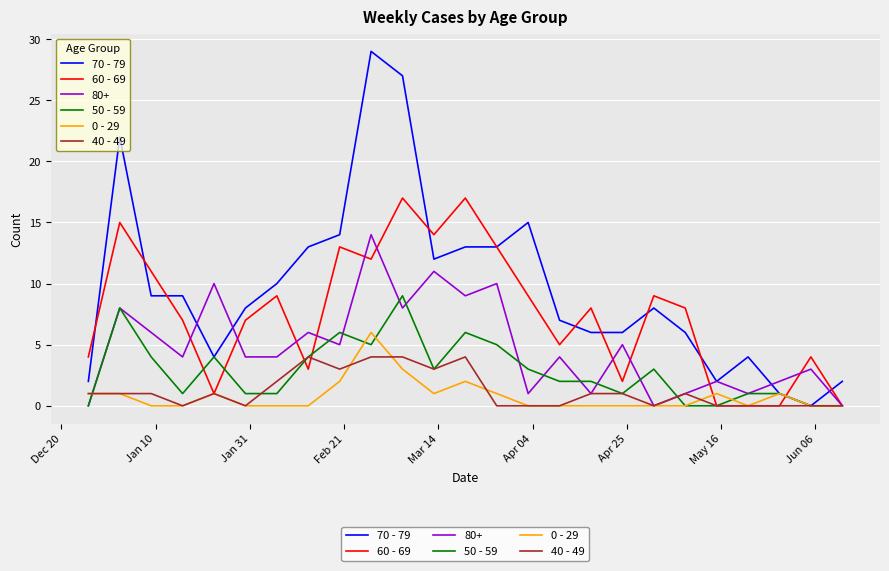

List the series in order of their peak value, highest first.

70 - 79, 60 - 69, 80+, 50 - 59, 0 - 29, 40 - 49